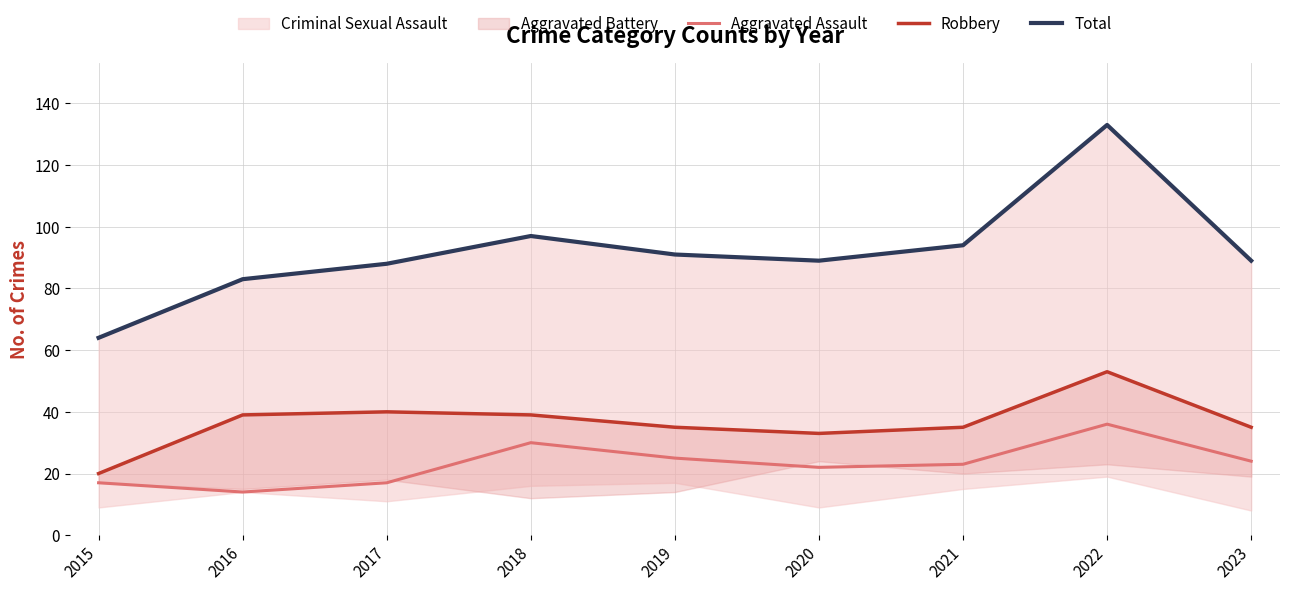

Is the value of Total at 2021 greater than the value of Robbery at 2021?

Yes